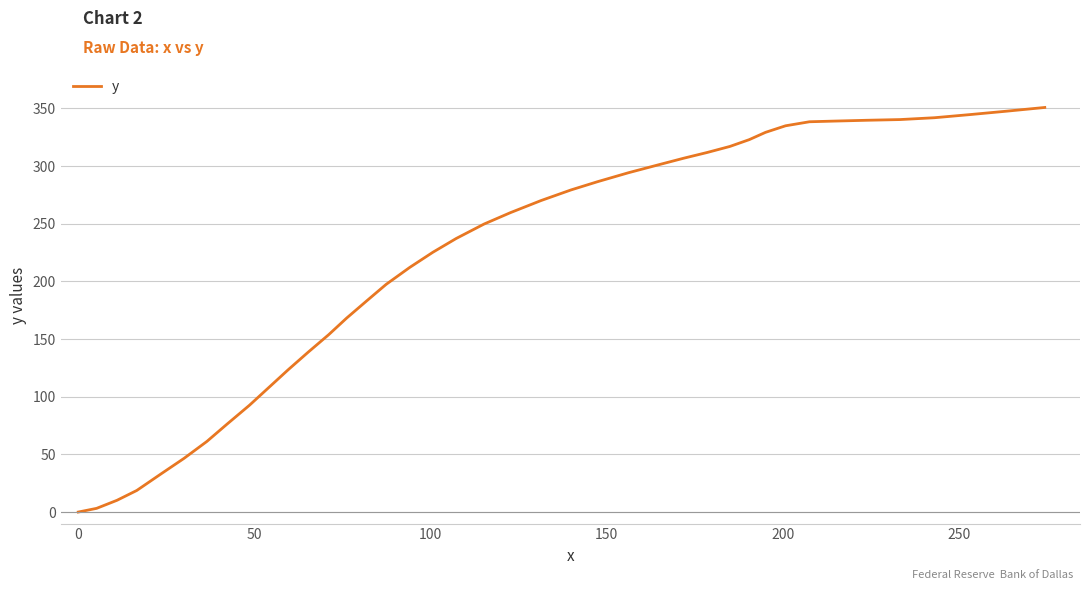

What is the maximum value shown in the chart?

350.8